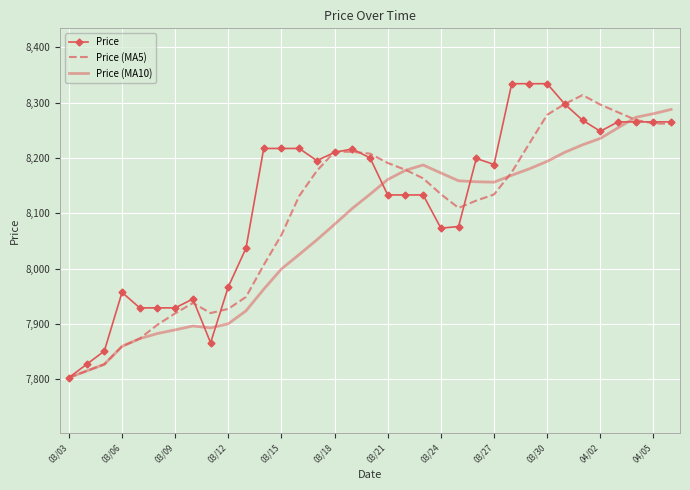

Rank the series by their average value, from highest to lowest.

Price, Price (MA5), Price (MA10)